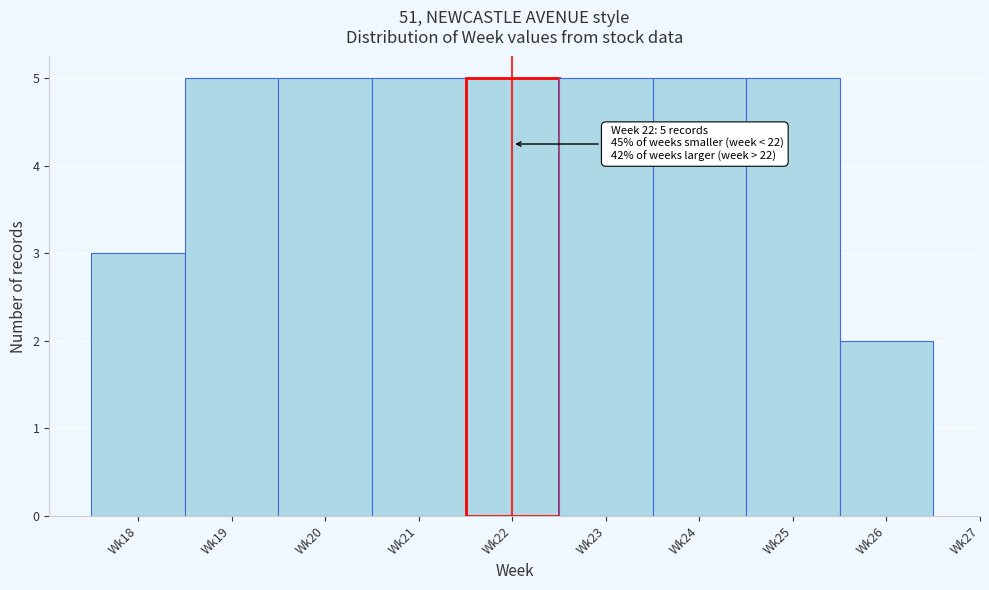

Reading left to right, extract all data points from this chart.

Wk18=3	Wk19=5	Wk20=5	Wk21=5	Wk22=5	Wk23=5	Wk24=5	Wk25=5	Wk26=2